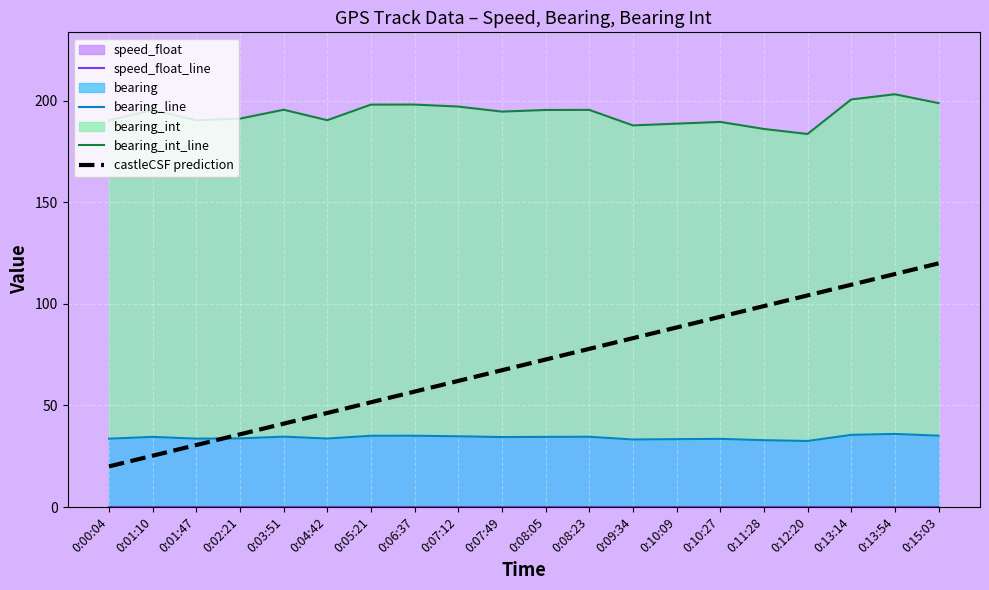

Which series changed the most between 0:02:21 and 0:07:49?

castleCSF prediction